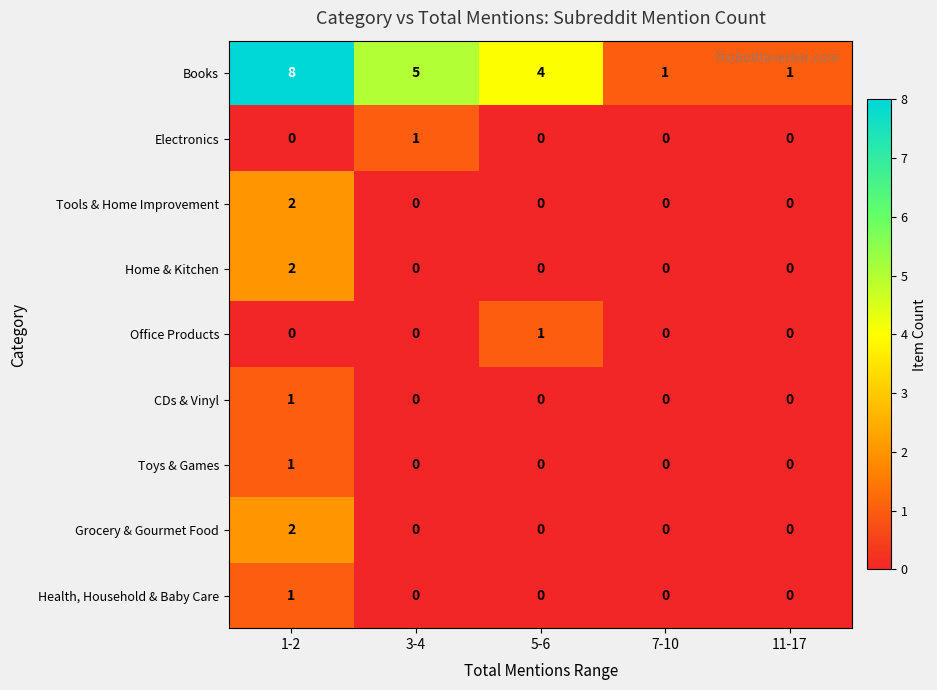

Which series has the largest range (max minus min)?

Books